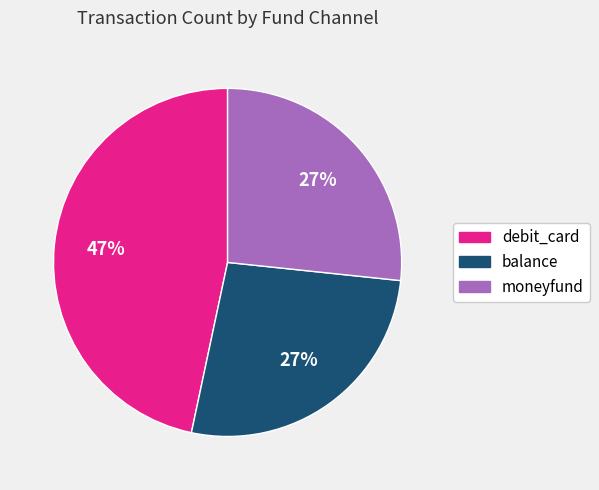

Which slice is the largest?

debit_card